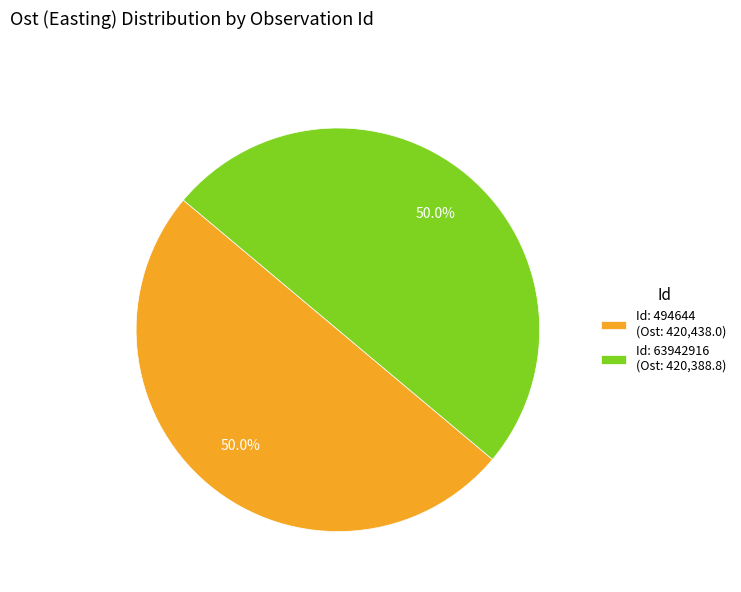

To the nearest percent, what is the average slice percentage?

50%